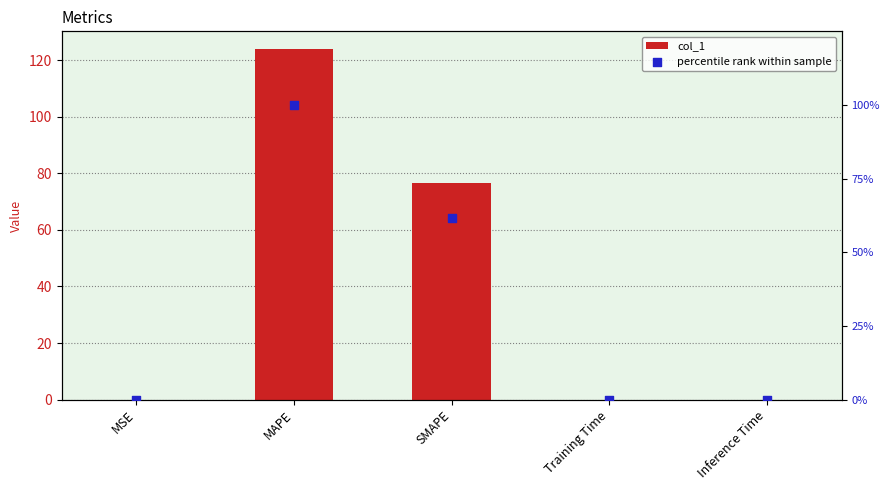

Is the value of percentile rank within sample at SMAPE greater than the value of col_1 at MSE?

Yes